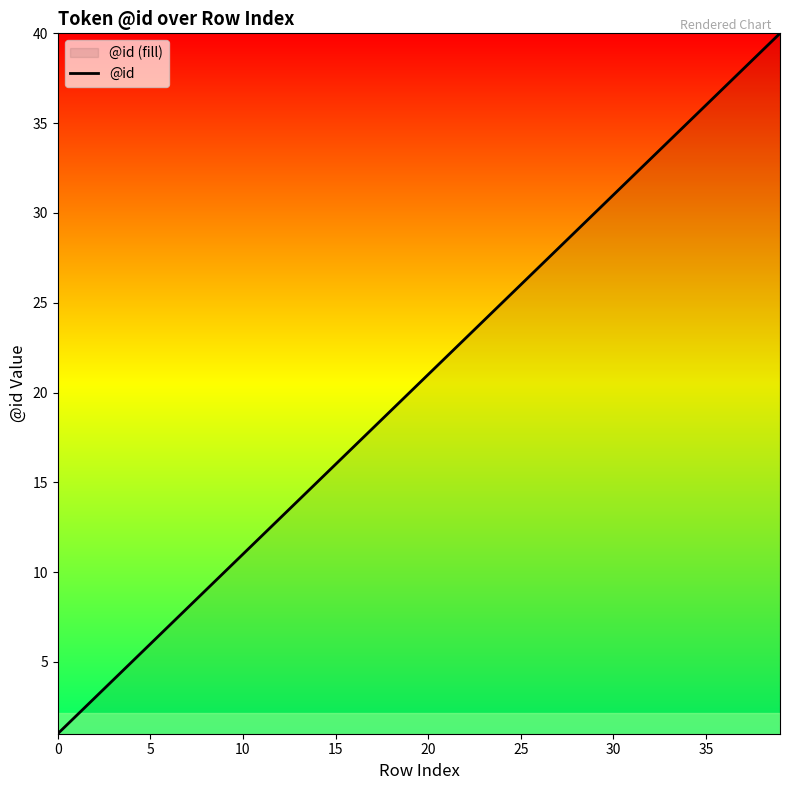

Where does the data first go above 21?

21